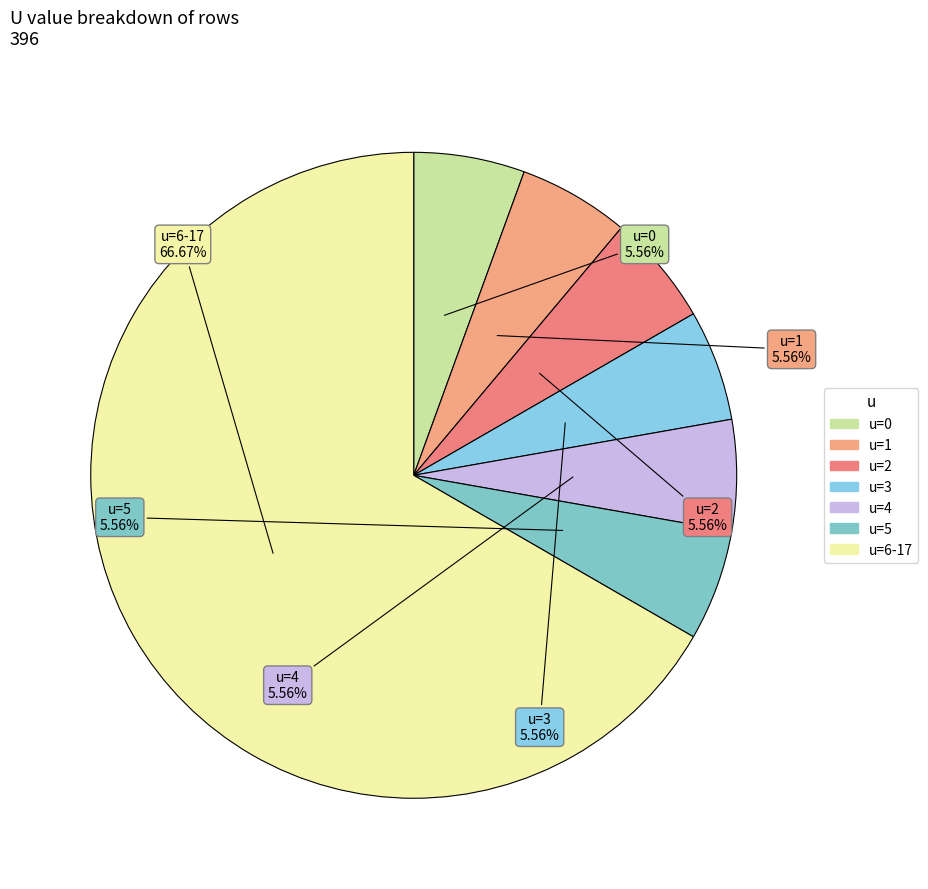

Count the number of slices in the pie.

7